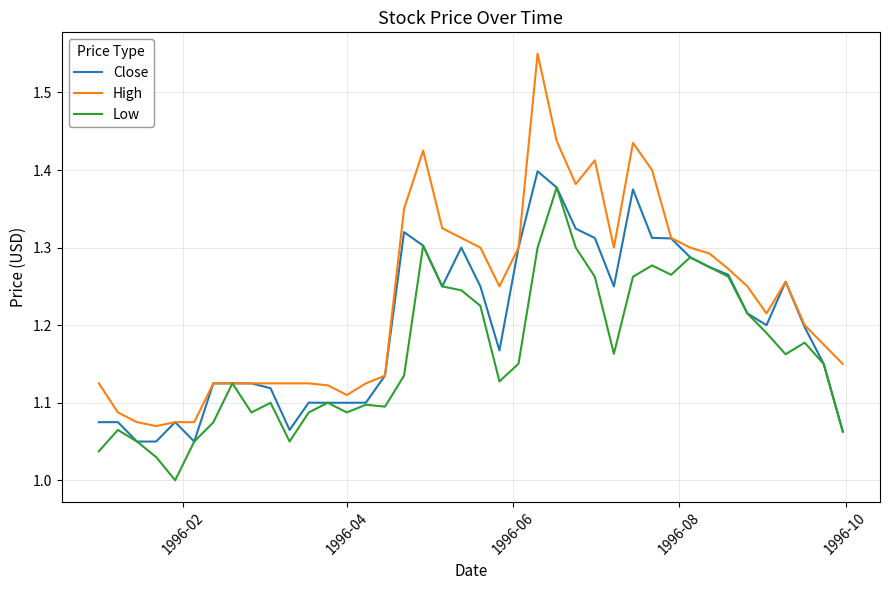

What is the sum of all High values?

49.4